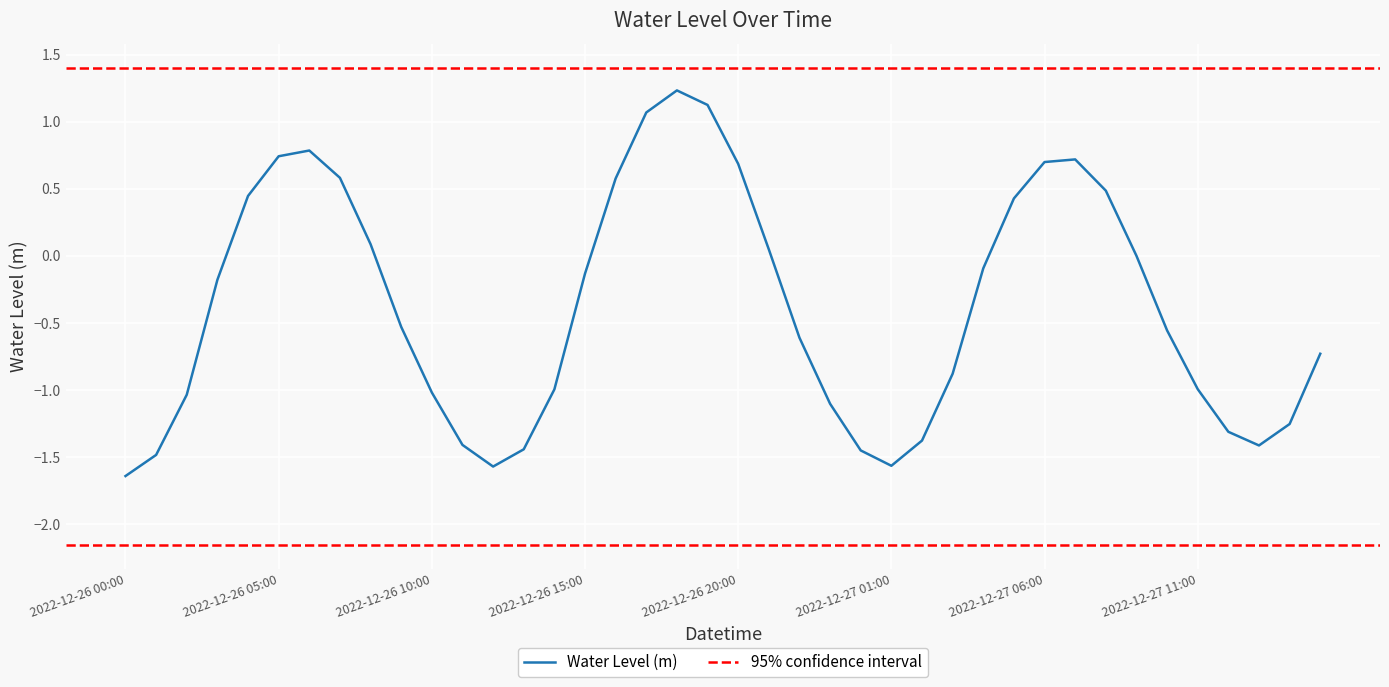

List the labels in order of value, smallest first.

2022-12-26 00:00, 2022-12-26 12:00, 2022-12-27 01:00, 2022-12-26 01:00, 2022-12-27 00:00, 2022-12-26 13:00, 2022-12-27 13:00, 2022-12-26 11:00, 2022-12-27 02:00, 2022-12-27 12:00, 2022-12-27 14:00, 2022-12-26 23:00, 2022-12-26 02:00, 2022-12-26 10:00, 2022-12-26 14:00, 2022-12-27 11:00, 2022-12-27 03:00, 2022-12-27 15:00, 2022-12-26 22:00, 2022-12-27 10:00, 2022-12-26 09:00, 2022-12-26 03:00, 2022-12-26 15:00, 2022-12-27 04:00, 2022-12-27 09:00, 2022-12-26 21:00, 2022-12-26 08:00, 2022-12-27 05:00, 2022-12-26 04:00, 2022-12-27 08:00, 2022-12-26 16:00, 2022-12-26 07:00, 2022-12-26 20:00, 2022-12-27 06:00, 2022-12-27 07:00, 2022-12-26 05:00, 2022-12-26 06:00, 2022-12-26 17:00, 2022-12-26 19:00, 2022-12-26 18:00